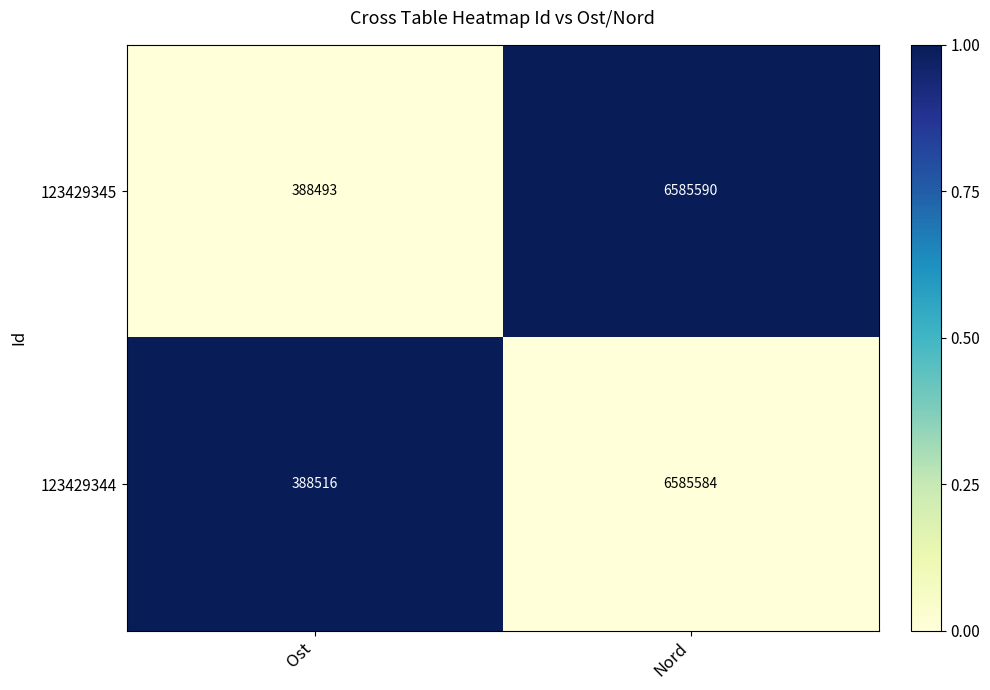

How many data points in 123429344 are less than 6585584?

1